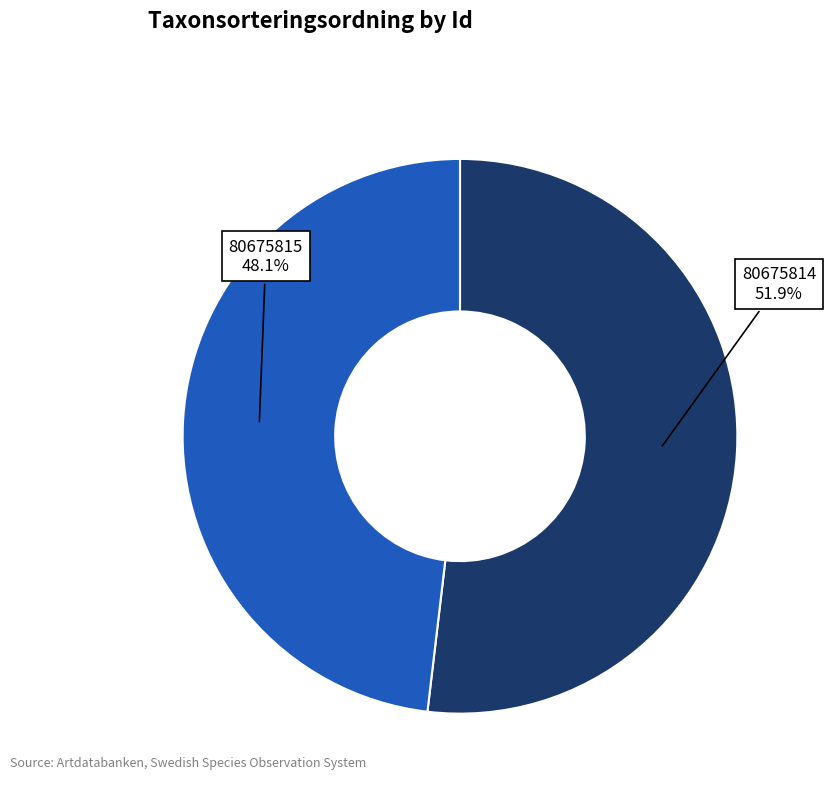

Is there a majority slice in this chart?

Yes